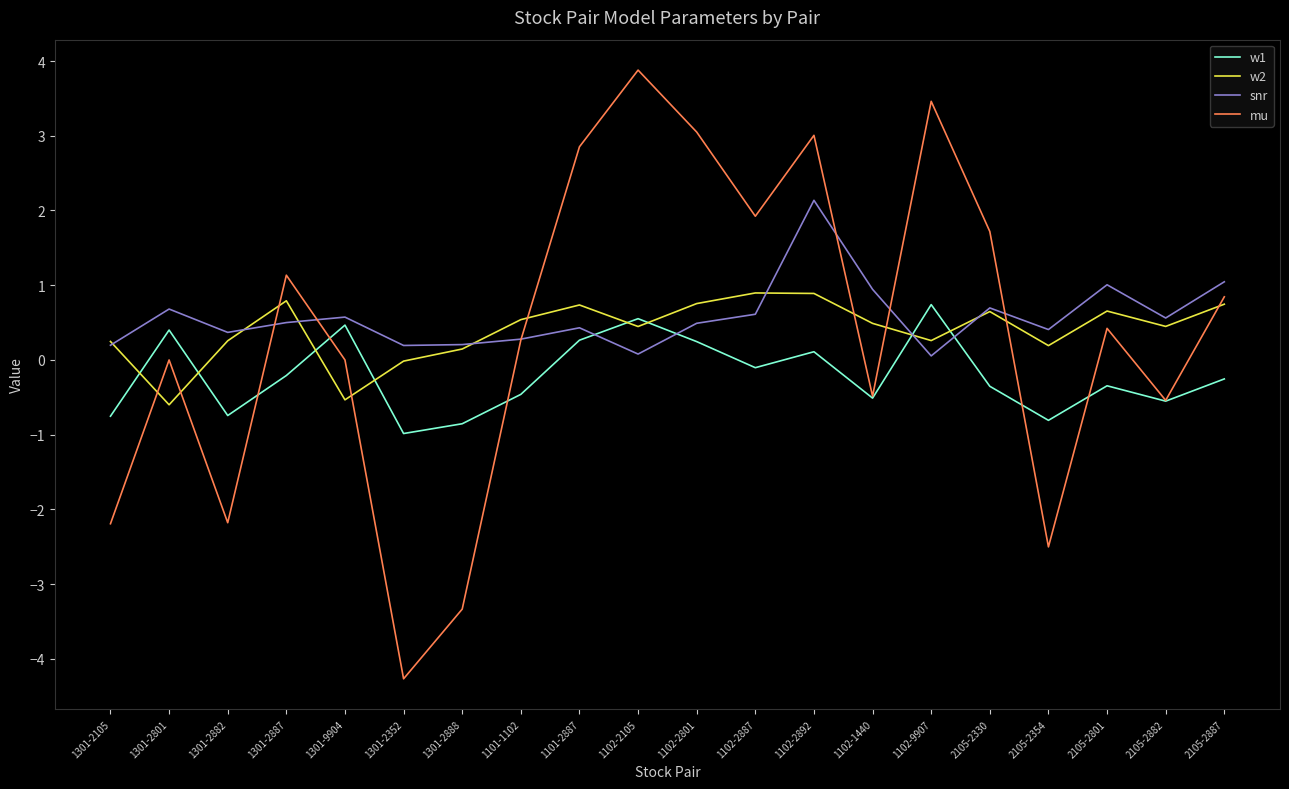

Where does the w2 series first go above 0?

1301-2105